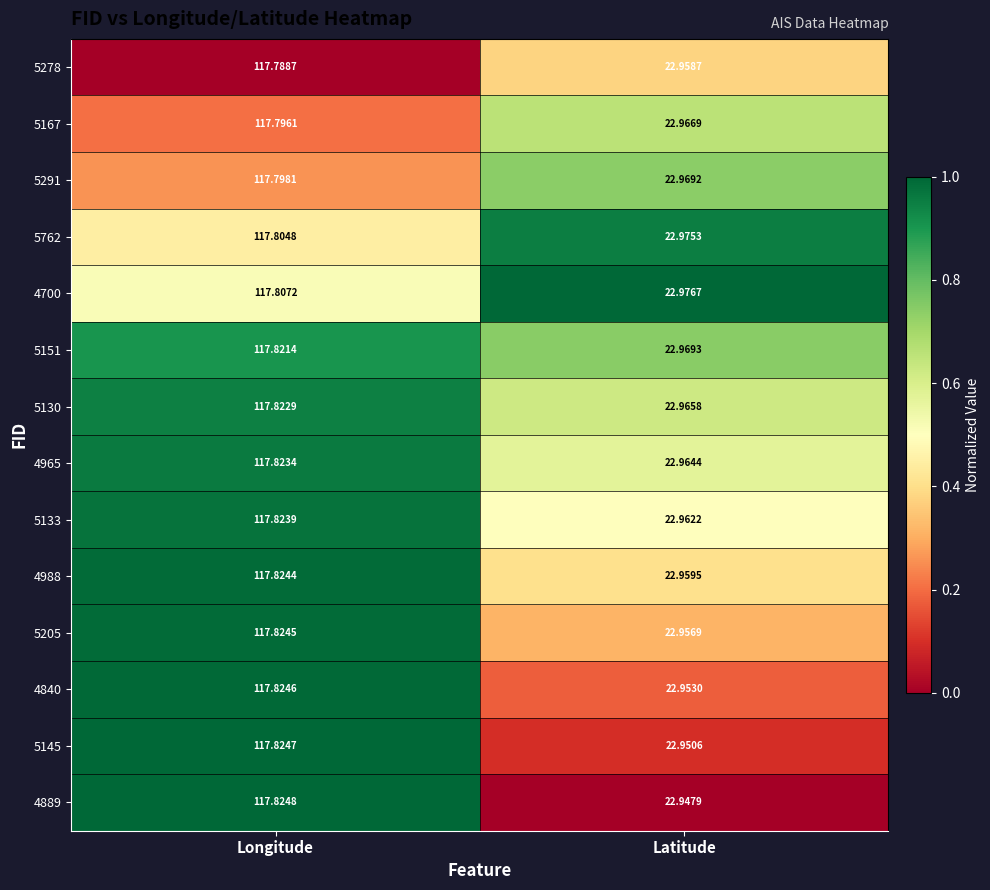

What is the difference between the highest and lowest values at Latitude?

0.0